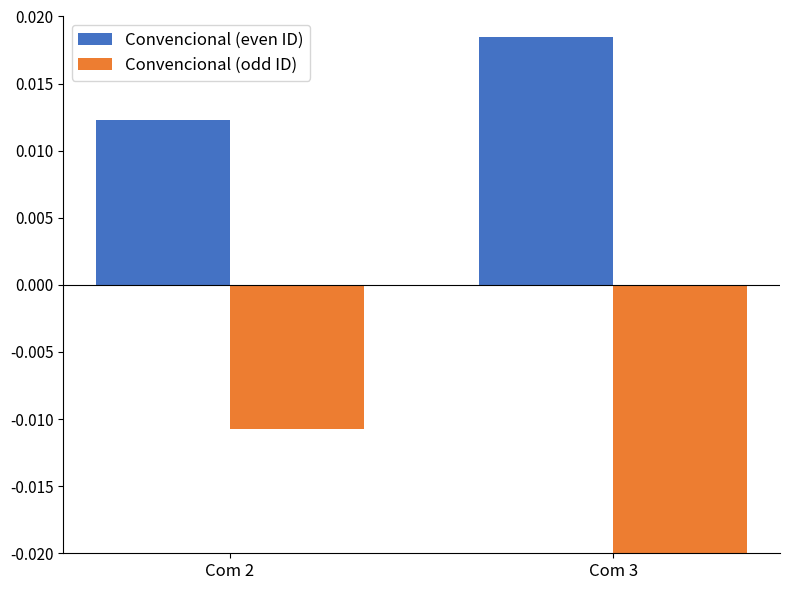

Which series has the largest total across all categories?

Convencional (even ID)